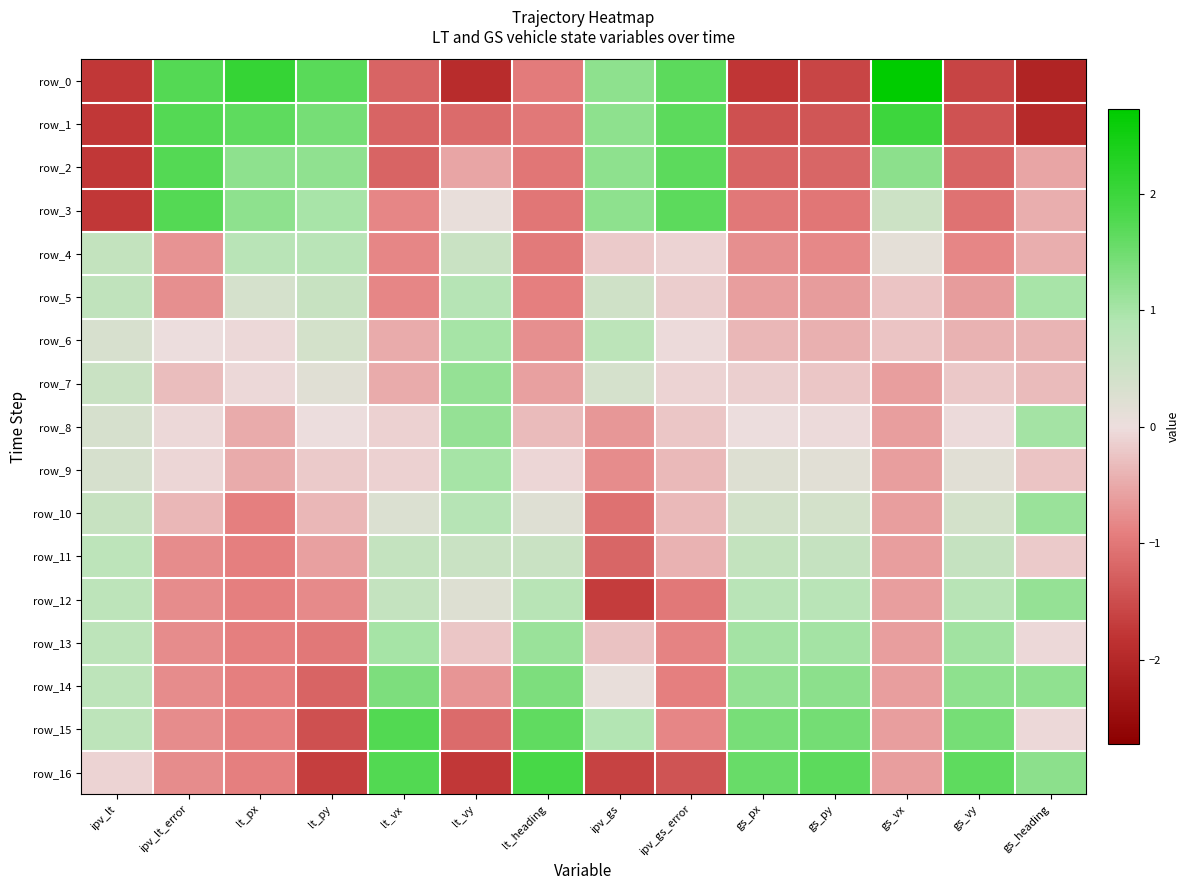

Which label corresponds to the smallest value in the chart?

gs_heading